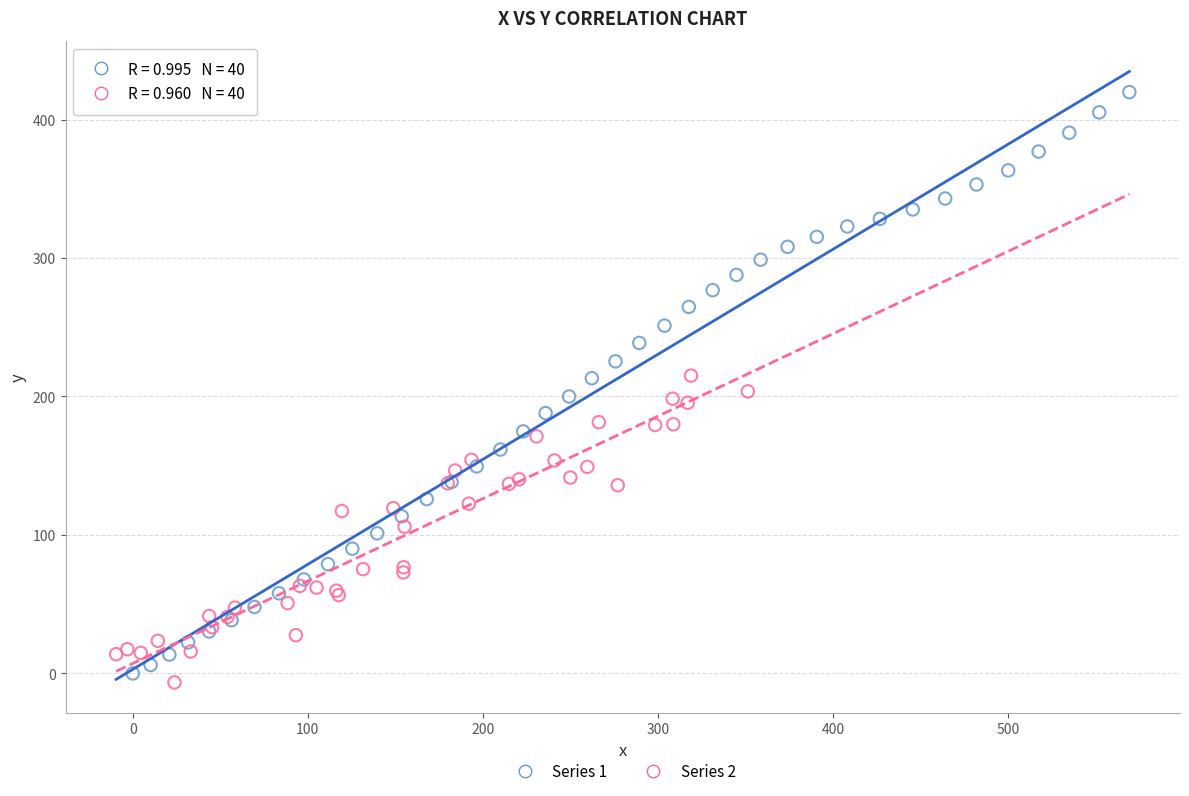

Which series has the largest Y range (max minus min)?

Series 1